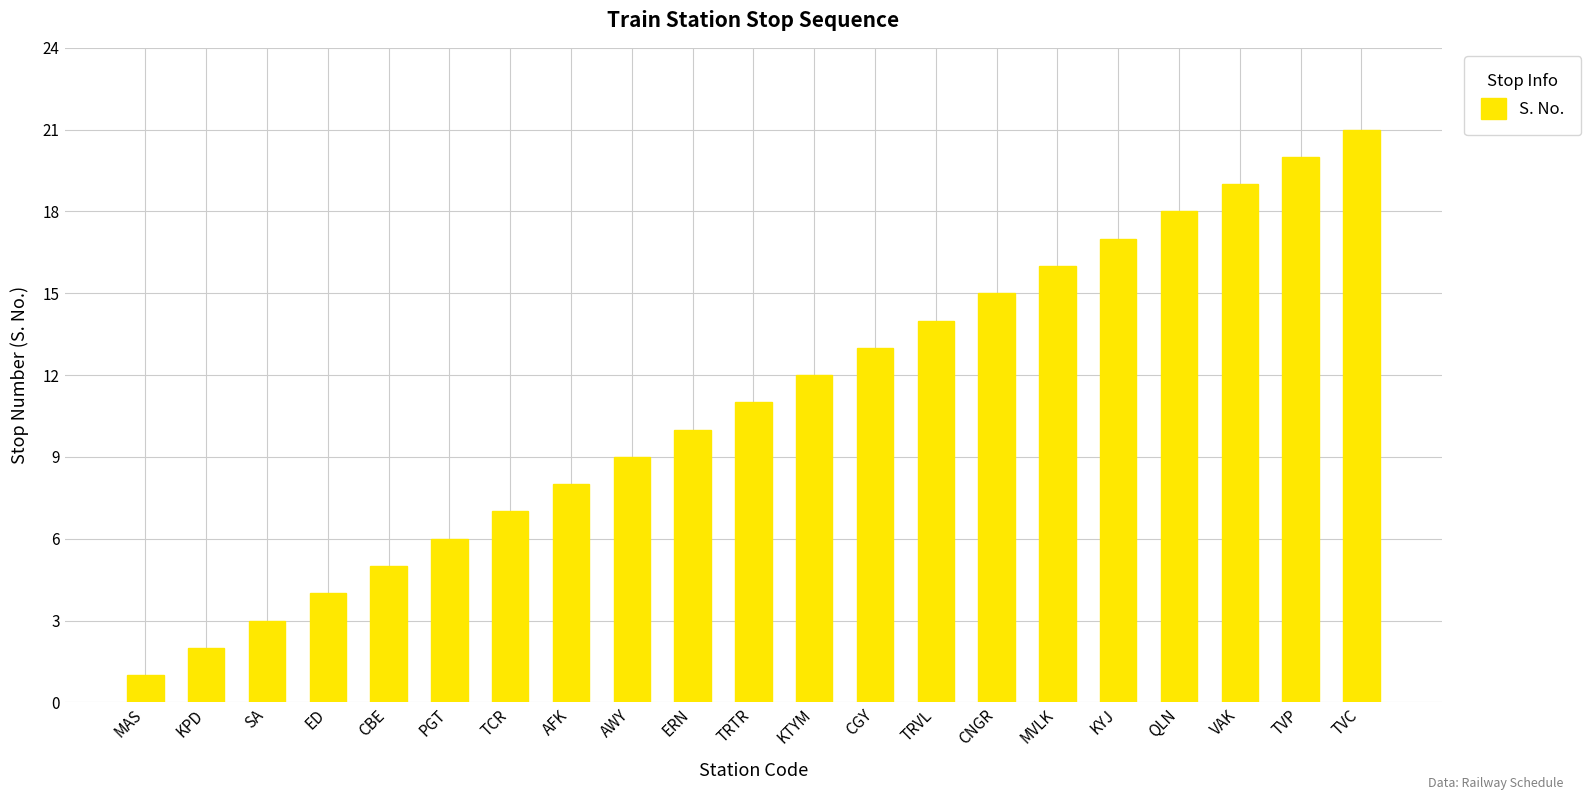

What is the sum of all values?

231